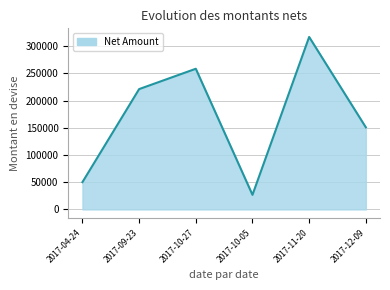

How many lines are shown in the chart?

1